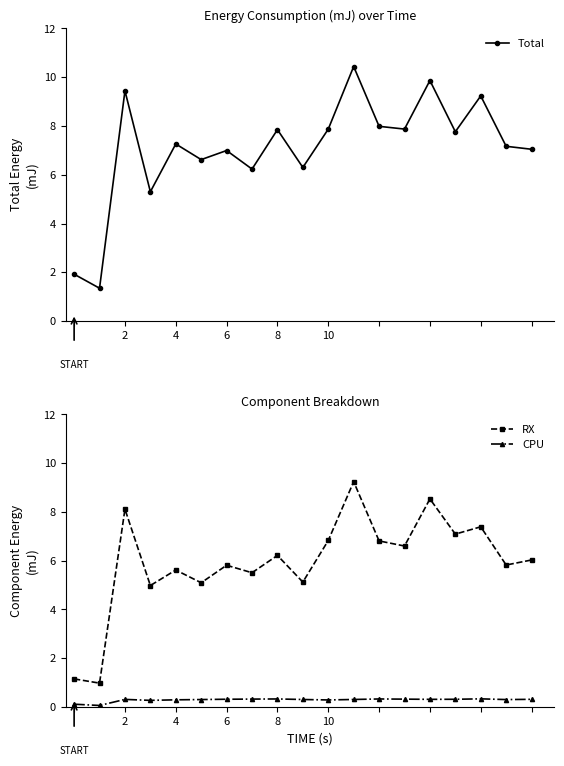

What is the lowest value of the RX series?

1.0